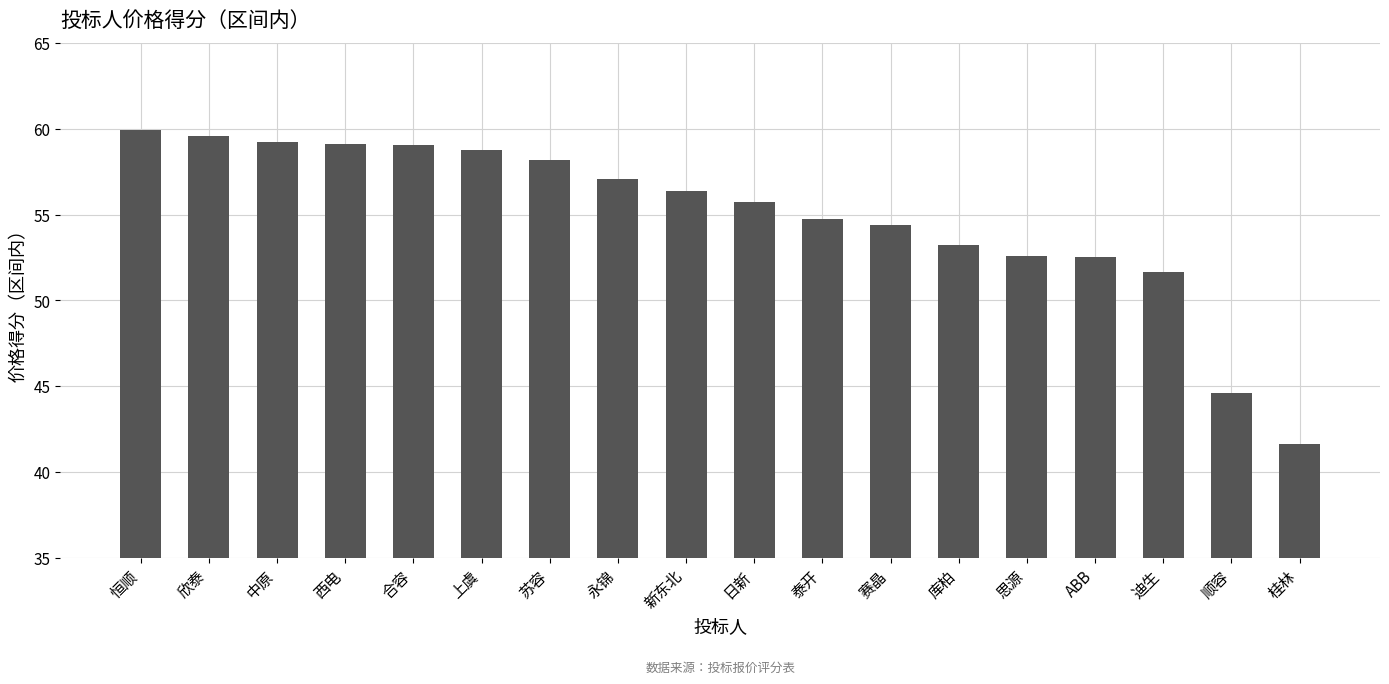

Which label corresponds to the largest value in the chart?

恒顺